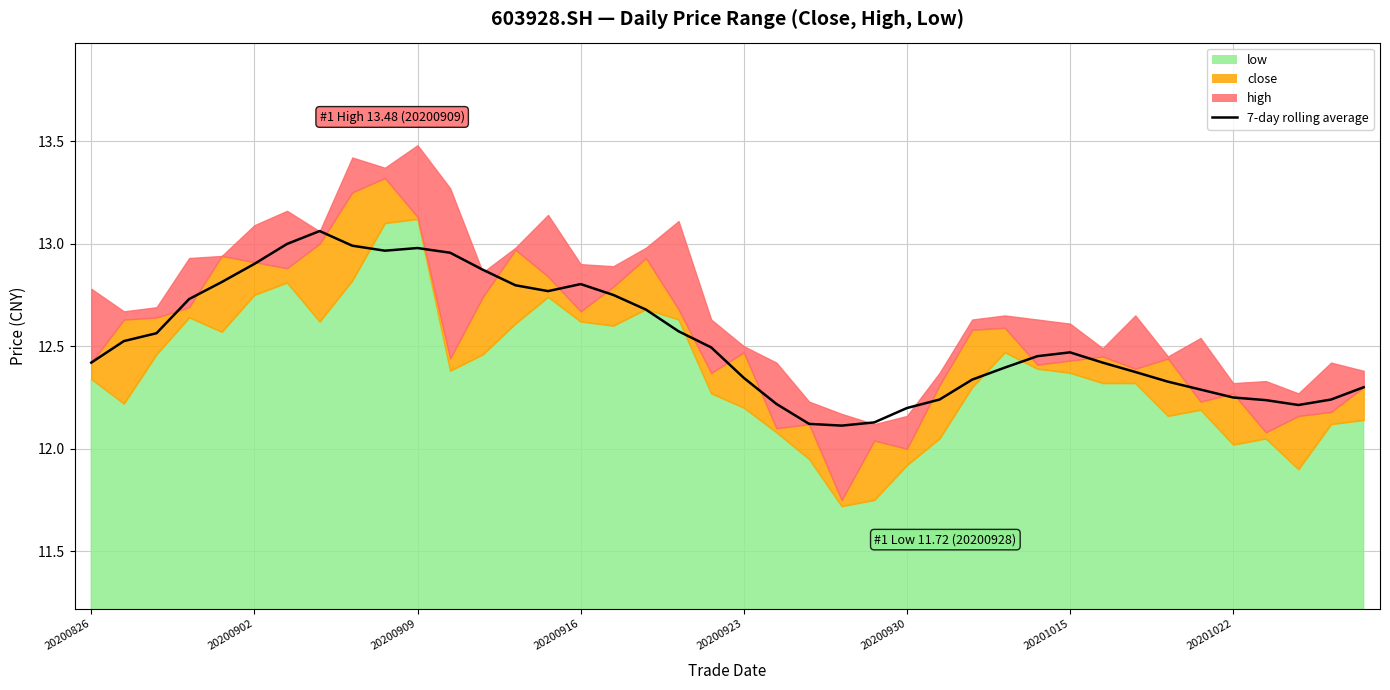

Reading left to right, list all the values displayed in this chart.

12.4	12.5	12.6	12.7	12.8	12.9	13.0	13.1	13.0	13.0	13.0	13.0	12.9	12.8	12.8	12.8	12.8	12.7	12.6	12.5	12.3	12.2	12.1	12.1	12.1	12.2	12.2	12.3	12.4	12.5	12.5	12.4	12.4	12.3	12.3	12.2	12.2	12.2	12.2	12.3